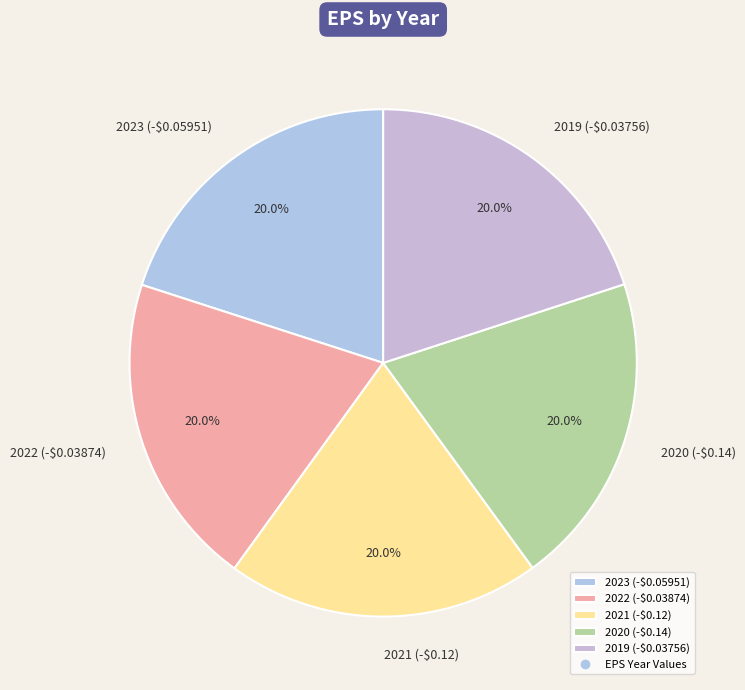

True or false: 2020 (-$0.14) accounts for 20% of the total.

True